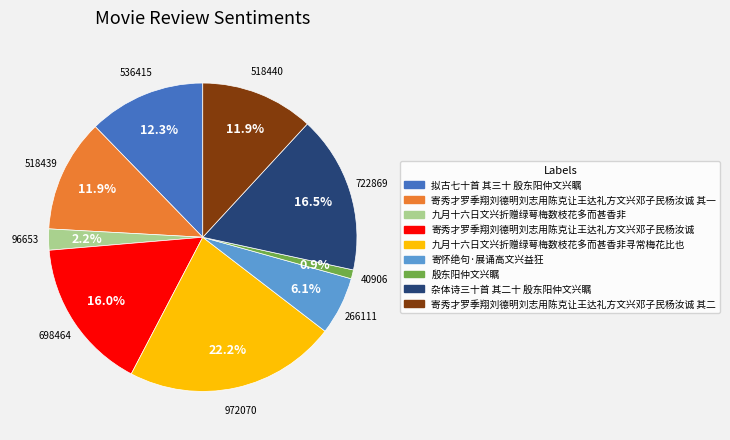

Does any single category account for the majority?

No